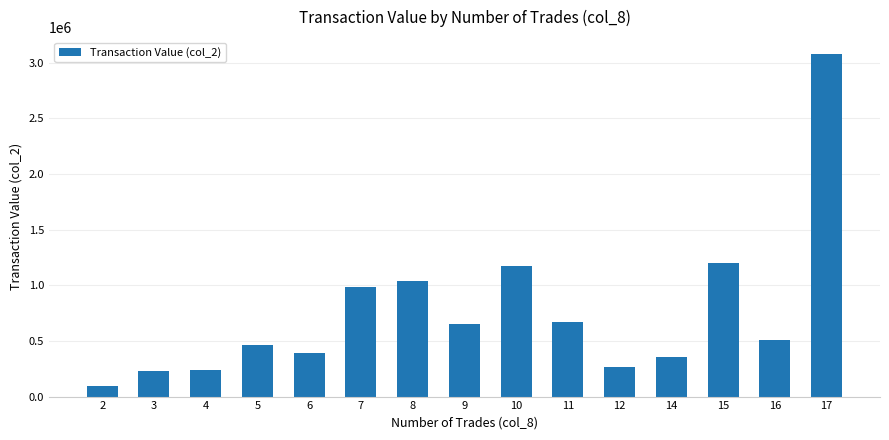

How many data points does each series have?

15